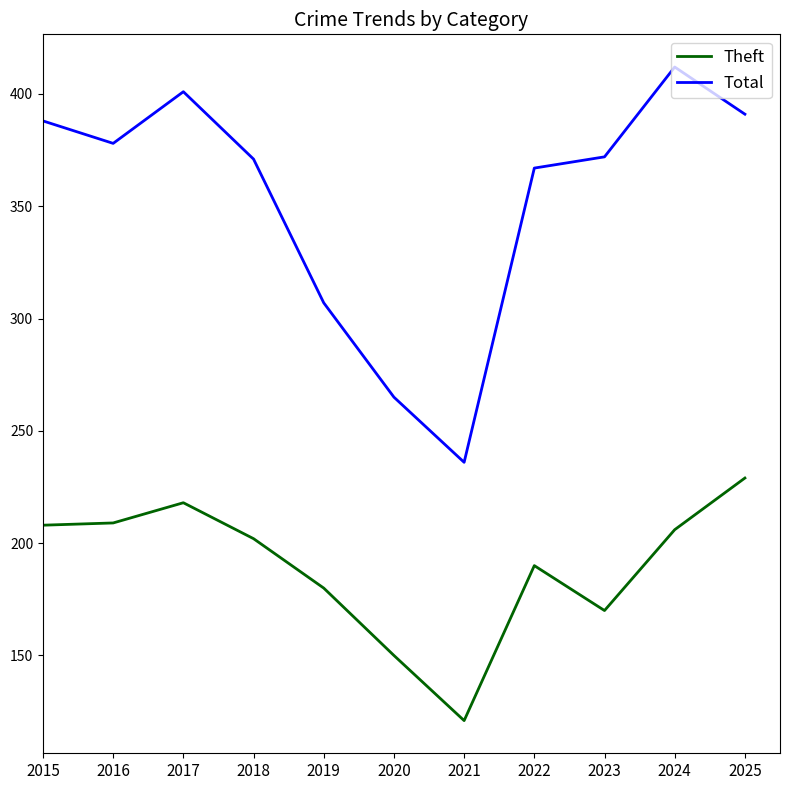

Rank the series at 2017 from highest to lowest value.

Total, Theft